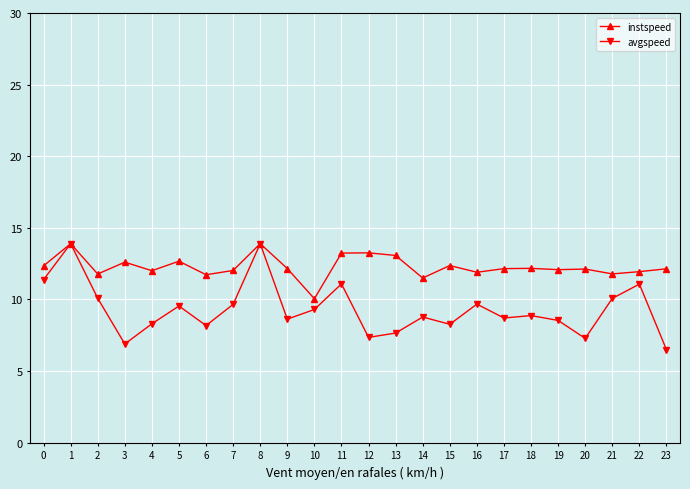

List the series in order of their overall mean, highest first.

instspeed, avgspeed